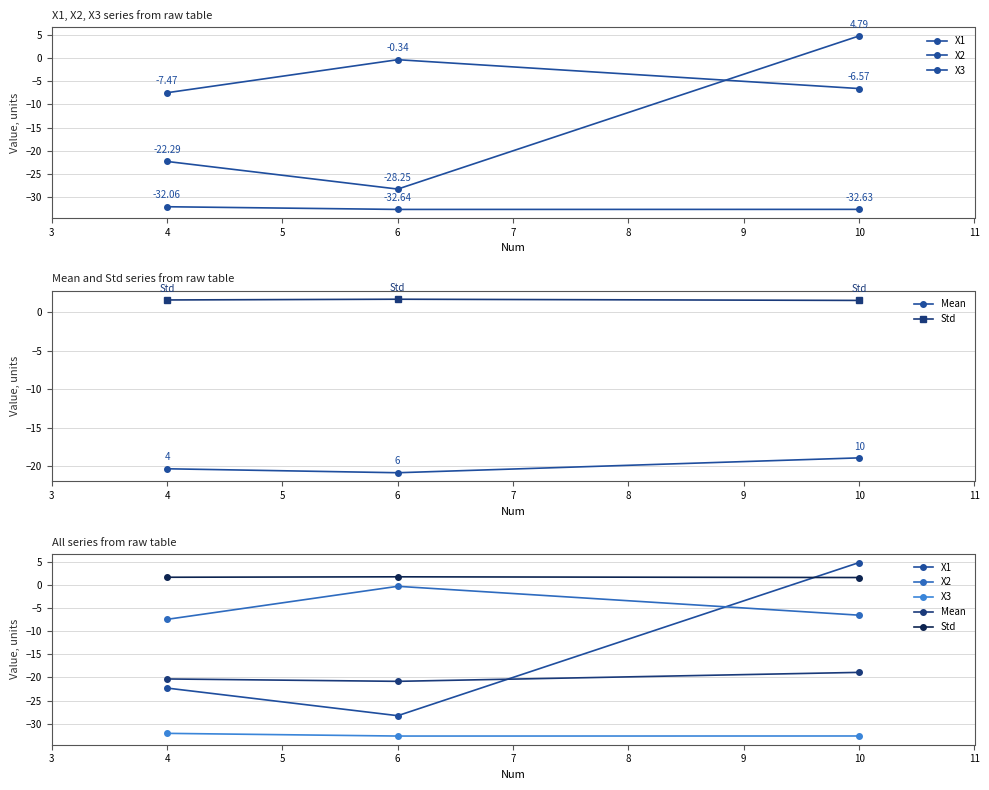

Reading left to right, extract all data points from this chart.

X1: -22.3	-28.3	4.8
X2: -7.5	-0.3	-6.6
X3: -32.1	-32.6	-32.6
Mean: -20.3	-20.8	-18.9
Std: 1.6	1.7	1.6